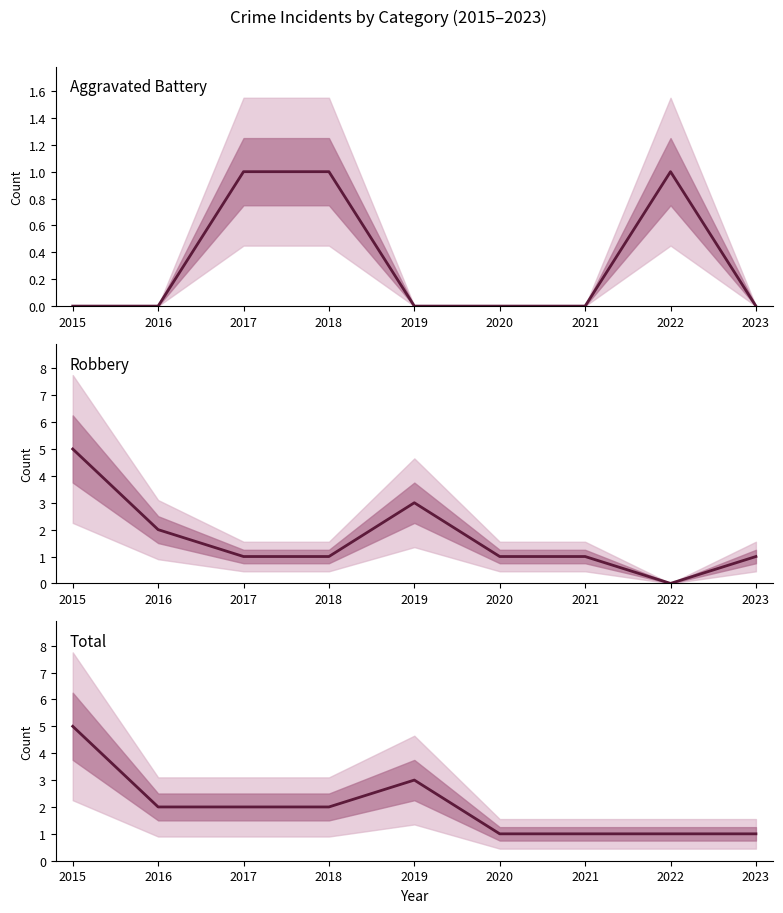

What are all the series names shown in the legend?

Aggravated Battery, Robbery, Total